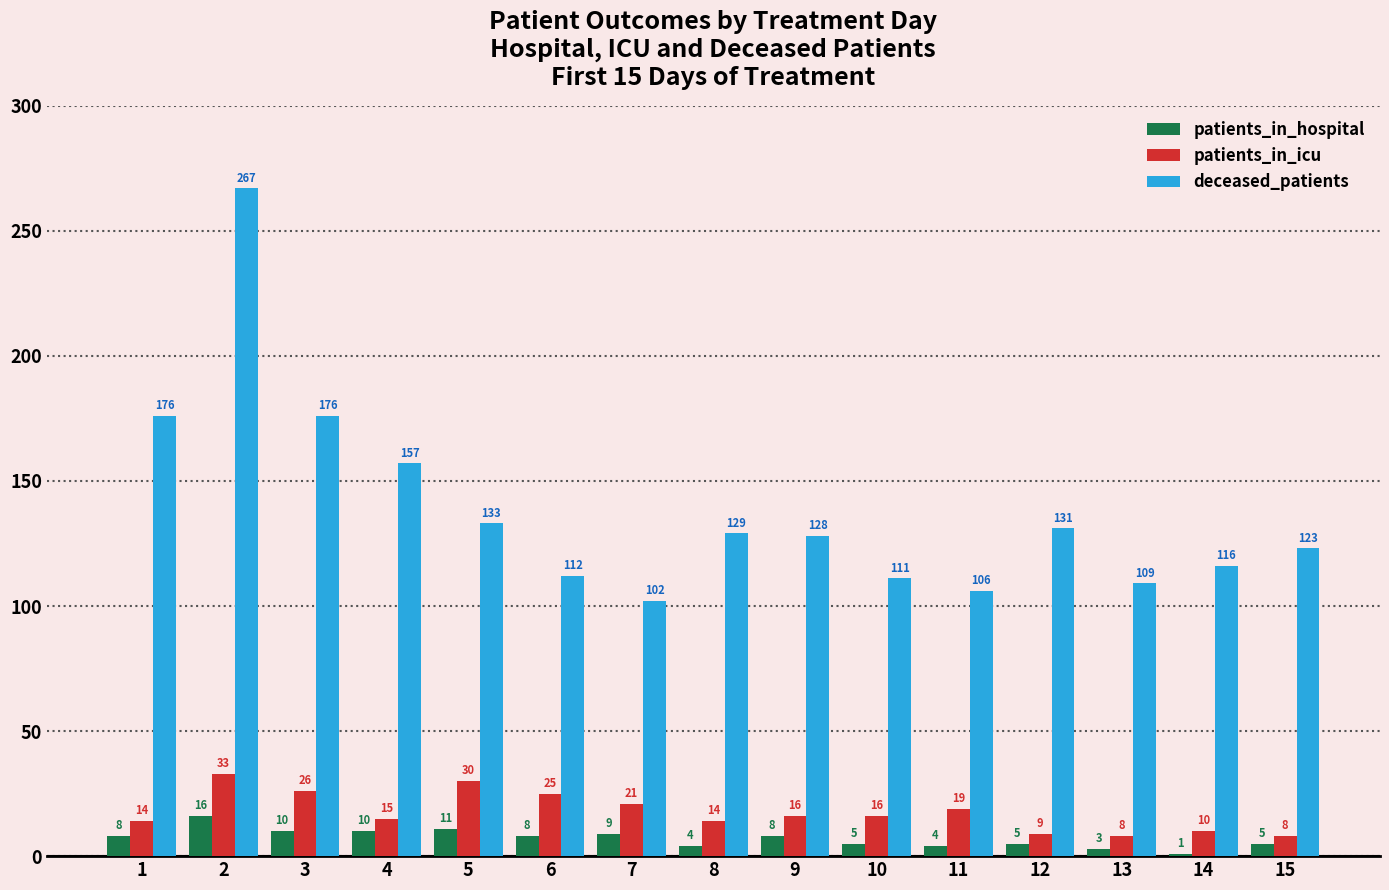

Which series has the widest spread of values?

deceased_patients